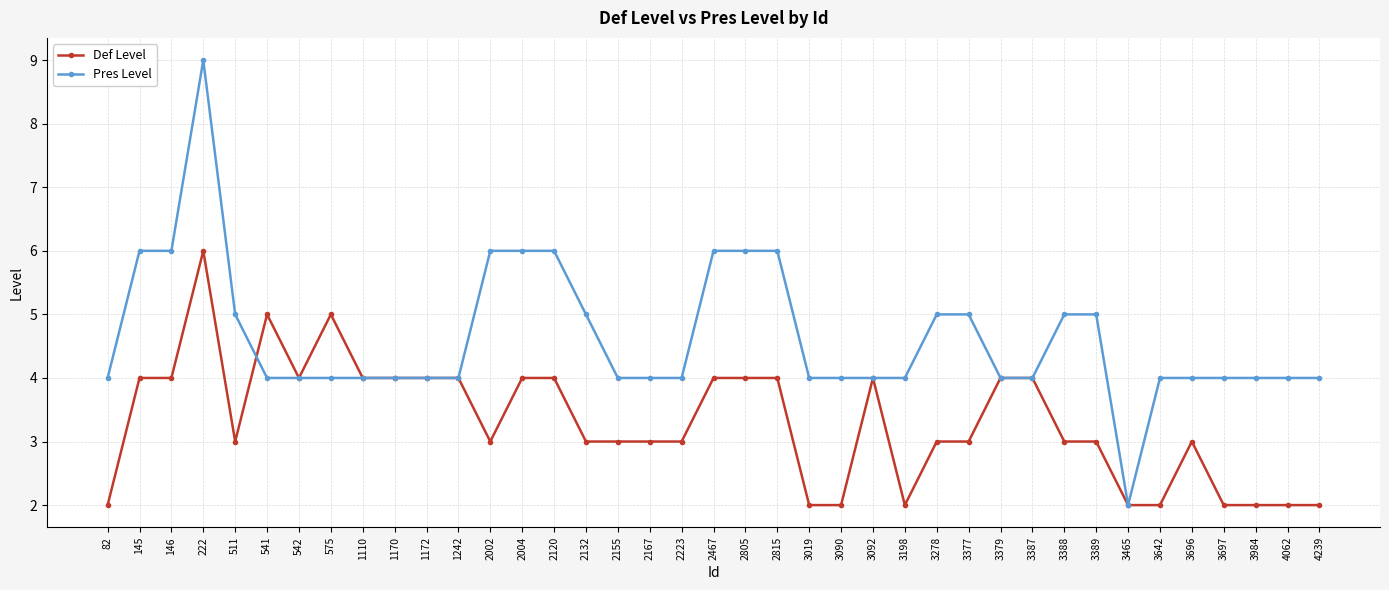

What are all the series names shown in the legend?

Def Level, Pres Level